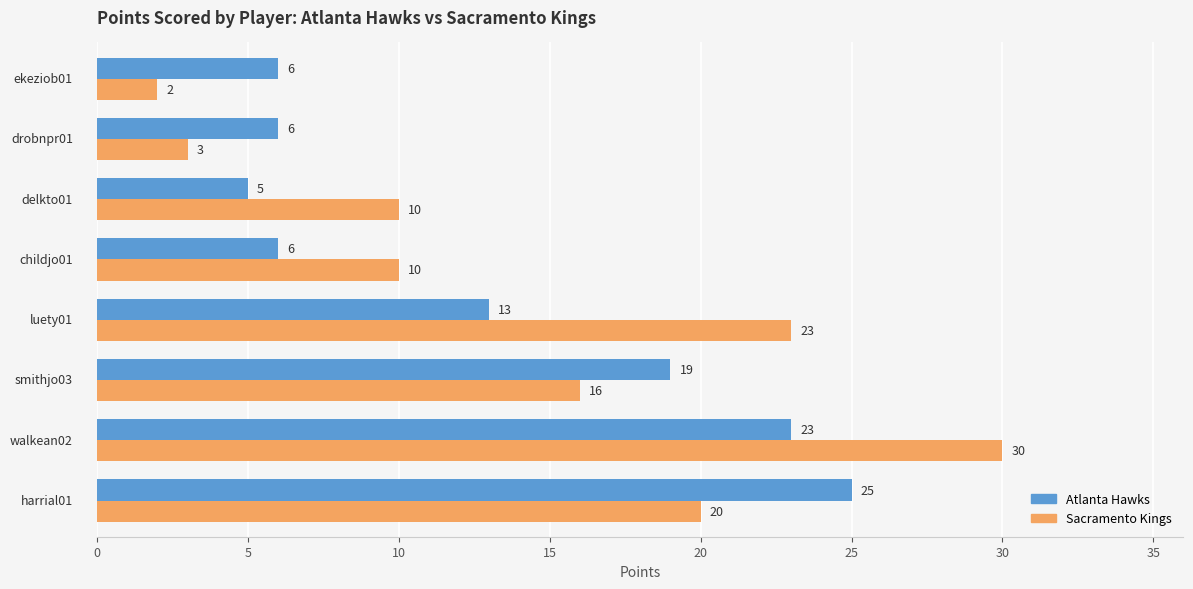

Rank the series by their average value, from highest to lowest.

Sacramento Kings, Atlanta Hawks